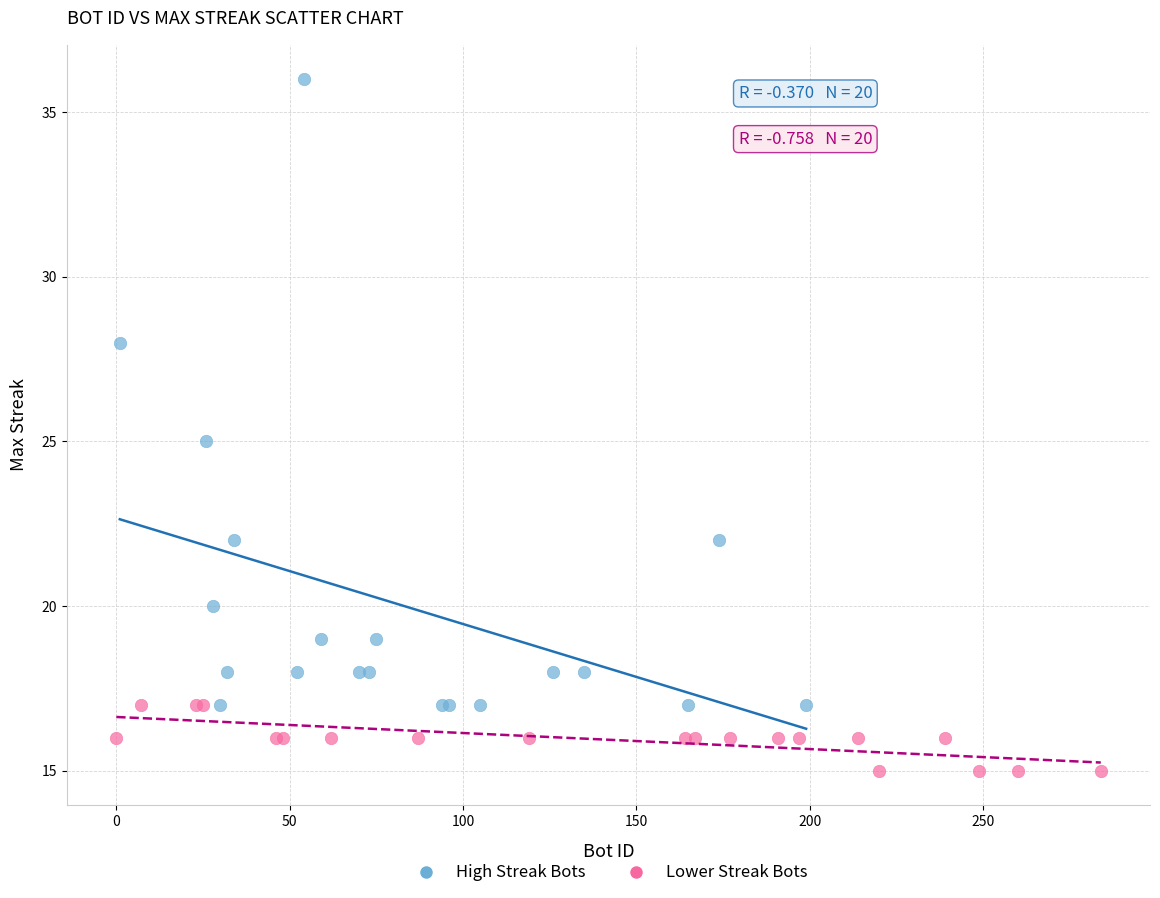

Which series contains the highest Y value?

High Streak Bots